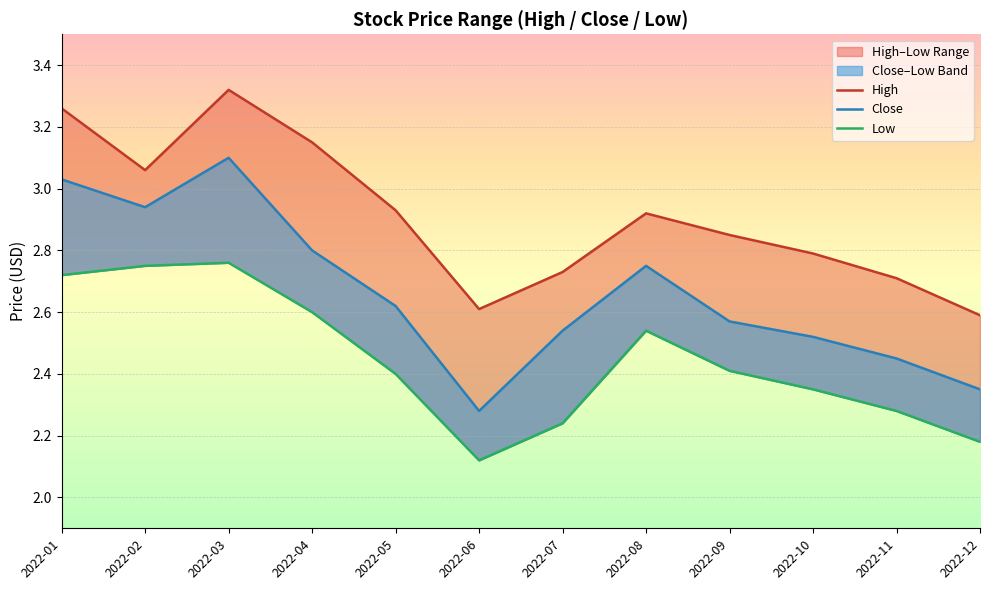

Is the value of High at 2022-05 greater than the value of Close at 2022-05?

Yes